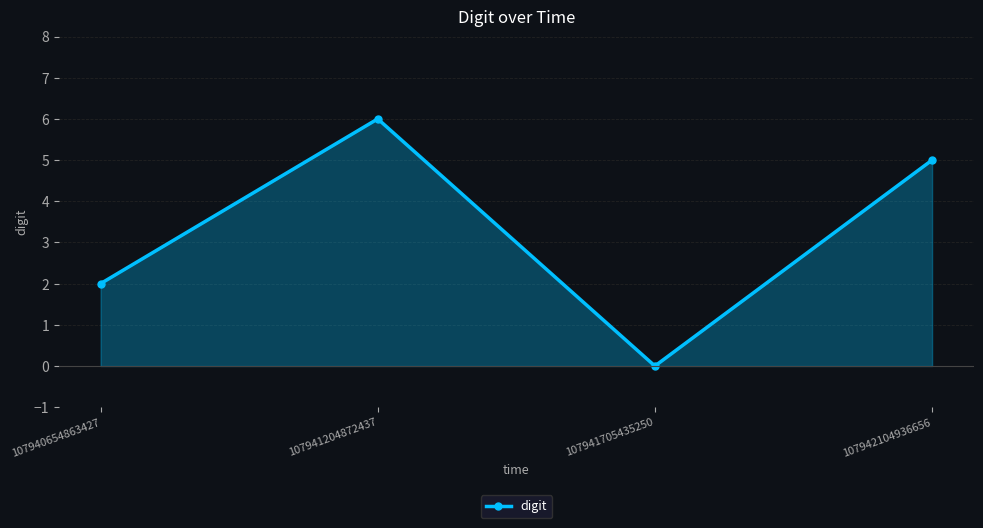

How many values are above zero?

3